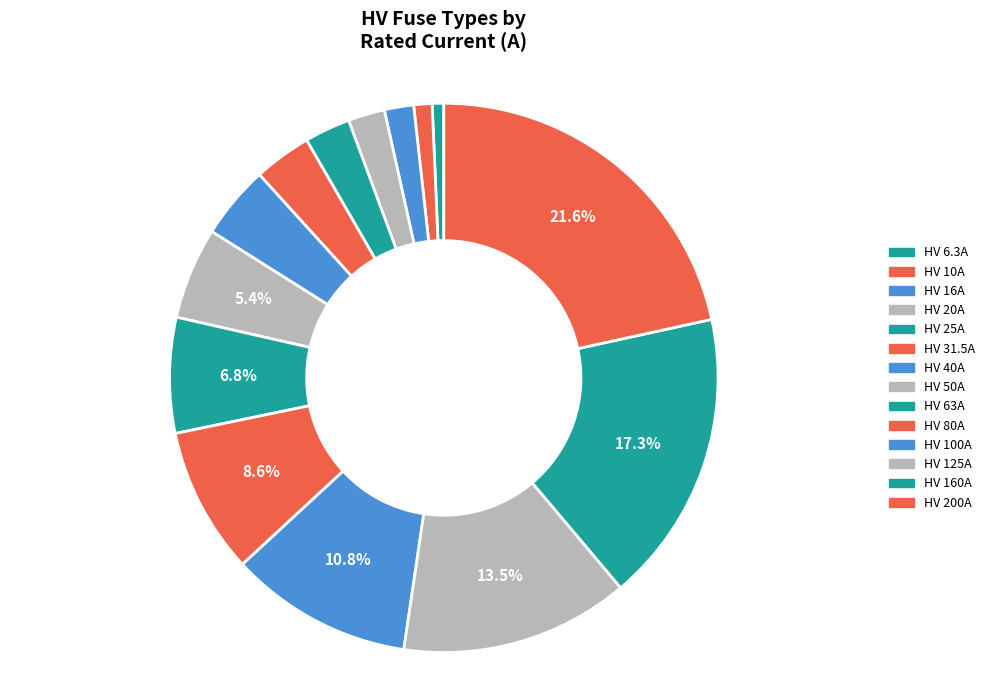

Is it true that HV 31.5A is 3% of the pie?

True